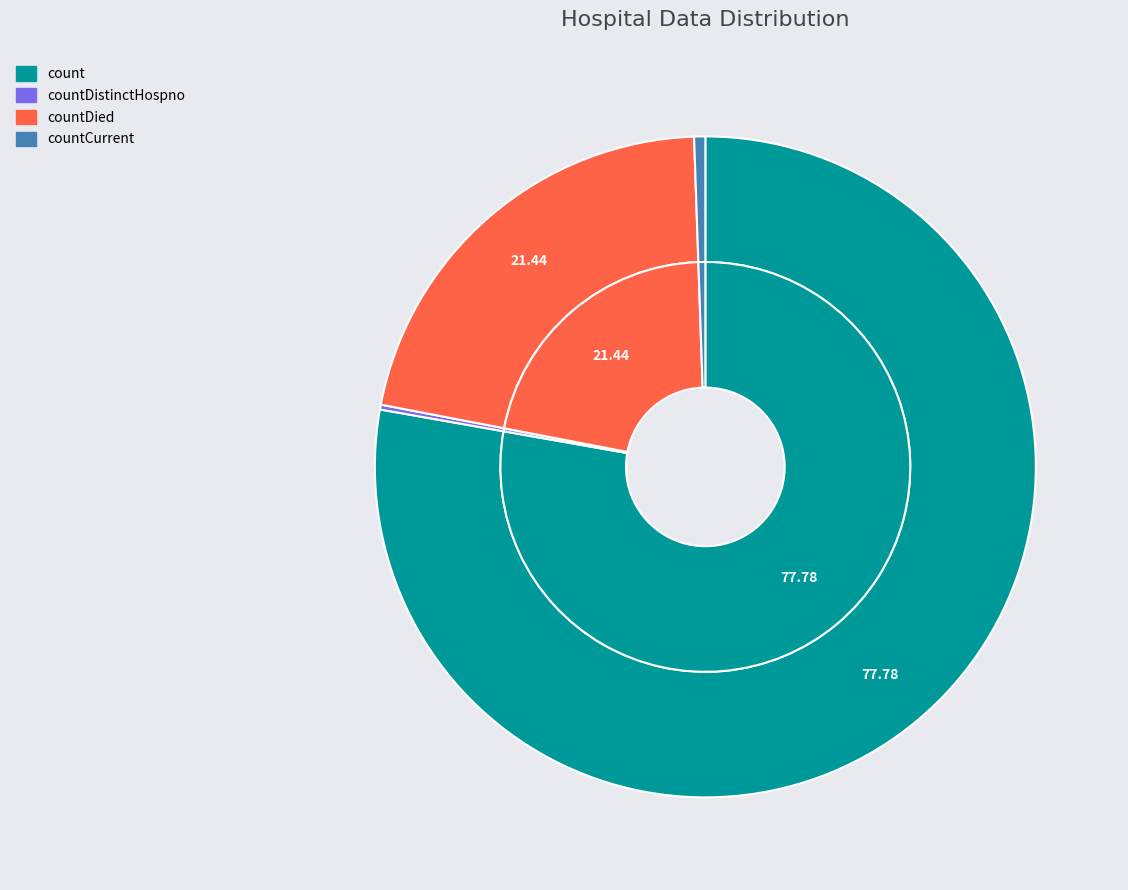

What is the ratio of the value at countDistinctHospno to the value at countCurrent?

0.4